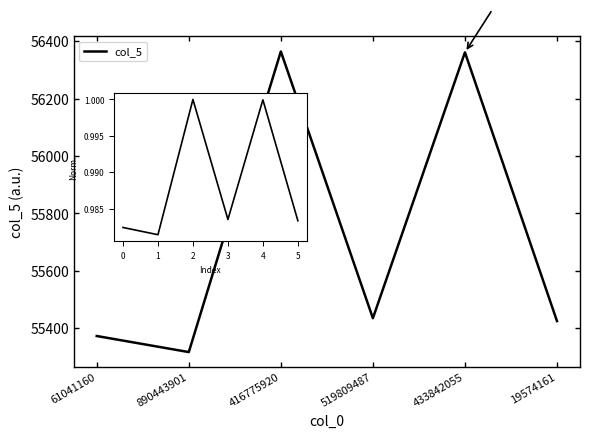

What is the sum of the values at 433842055 and 519809487?

111796